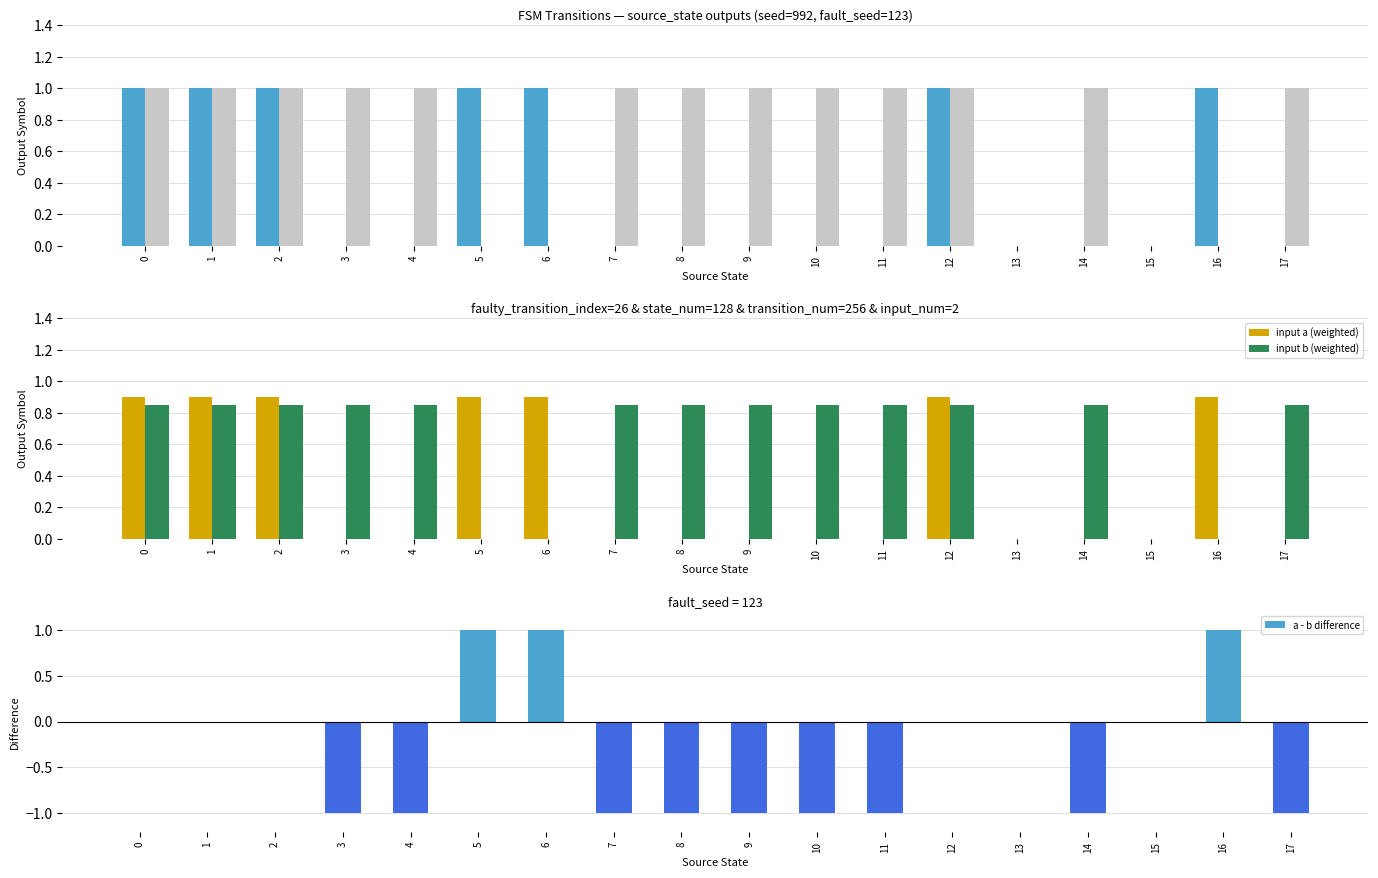

How many series are shown in this chart?

5